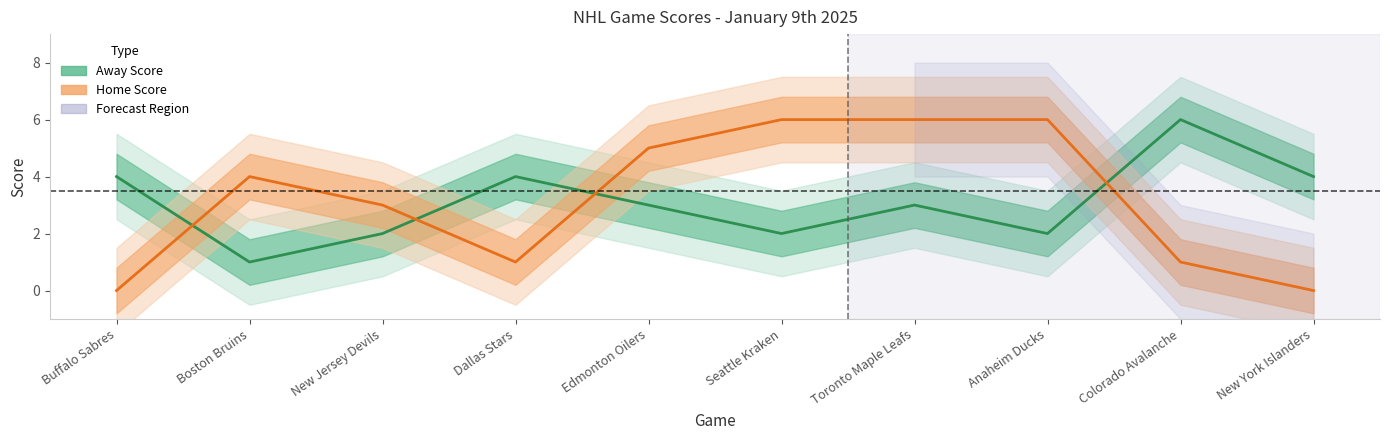

What is the difference between the maximum and minimum values in the Away Score series?

5